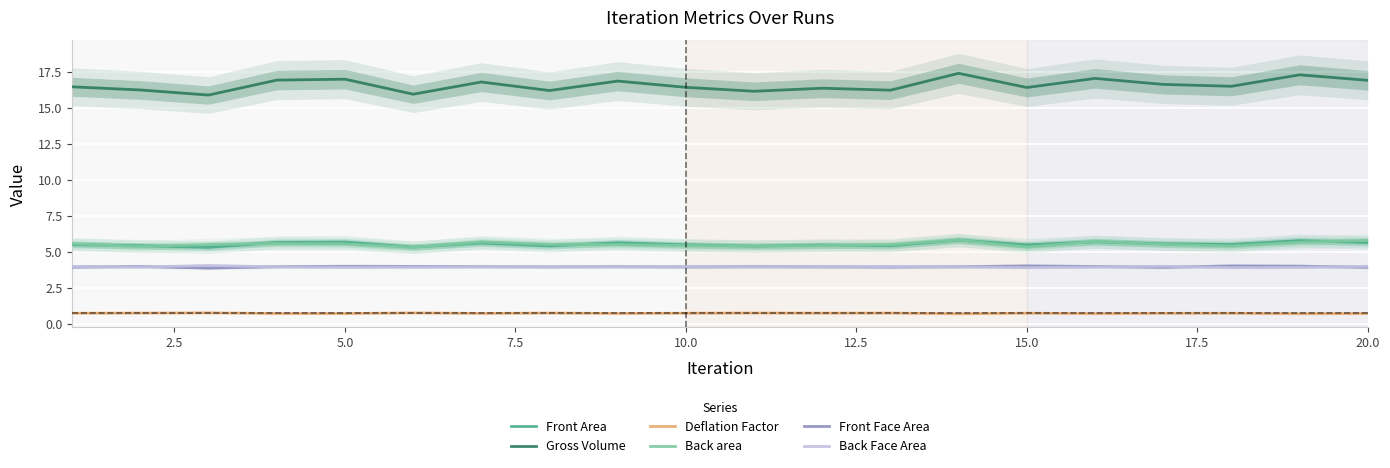

True or false: Back Face Area and Deflation Factor intersect in this chart.

False